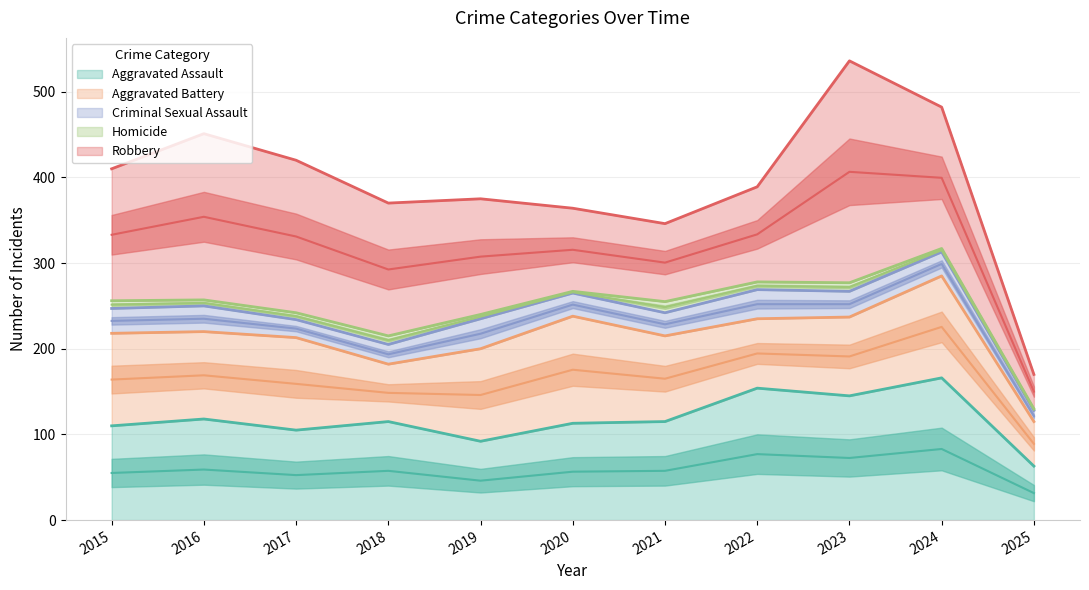

Reading right to left, transcribe all the data shown in this chart.

Aggravated Assault: 2025=63	2024=166	2023=145	2022=154	2021=115	2020=113	2019=92	2018=115	2017=105	2016=118	2015=110
Aggravated Battery: 2025=52	2024=119	2023=92	2022=81	2021=100	2020=125	2019=108	2018=67	2017=108	2016=102	2015=108
Criminal Sexual Assault: 2025=13	2024=28	2023=30	2022=34	2021=27	2020=27	2019=35	2018=23	2017=21	2016=30	2015=29
Homicide: 2025=2	2024=4	2023=10	2022=9	2021=13	2020=2	2019=5	2018=10	2017=8	2016=7	2015=9
Robbery: 2025=40	2024=165	2023=259	2022=111	2021=91	2020=97	2019=135	2018=155	2017=178	2016=194	2015=154